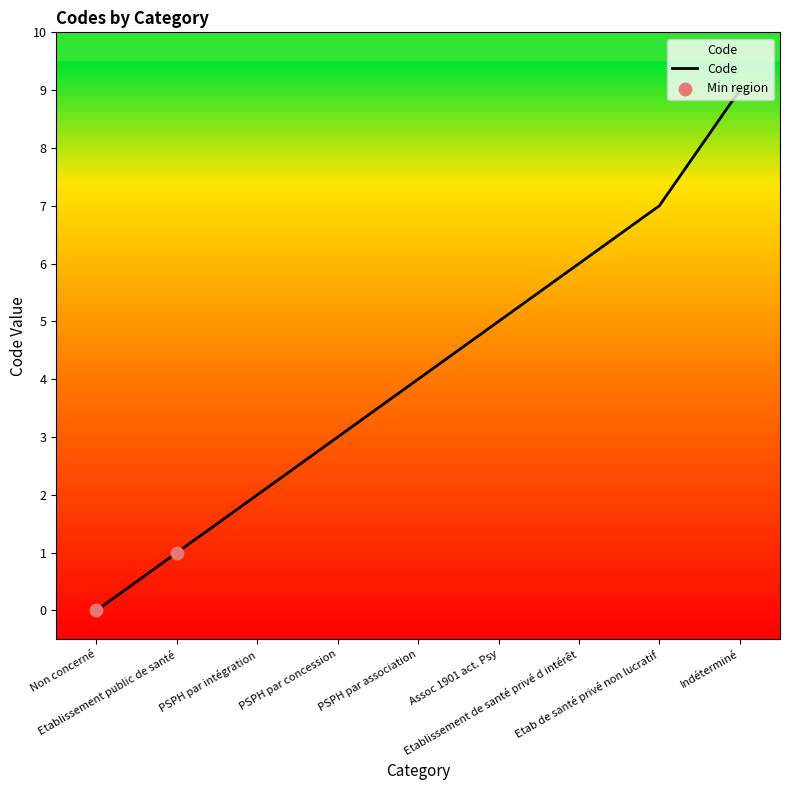

What is the ratio of the value at PSPH par intégration to the value at Assoc 1901 act. Psy?

0.4